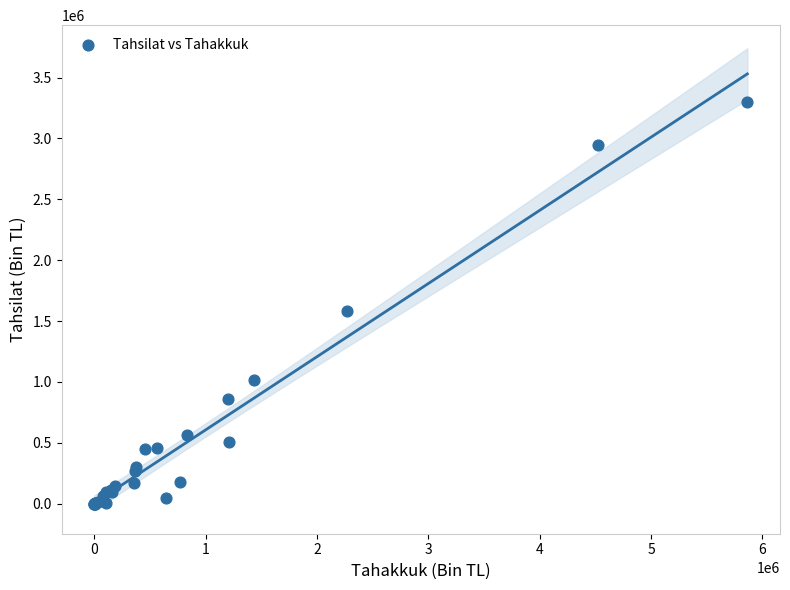

What Y value in the scatter plot is closest to 1648147?

1584160.1